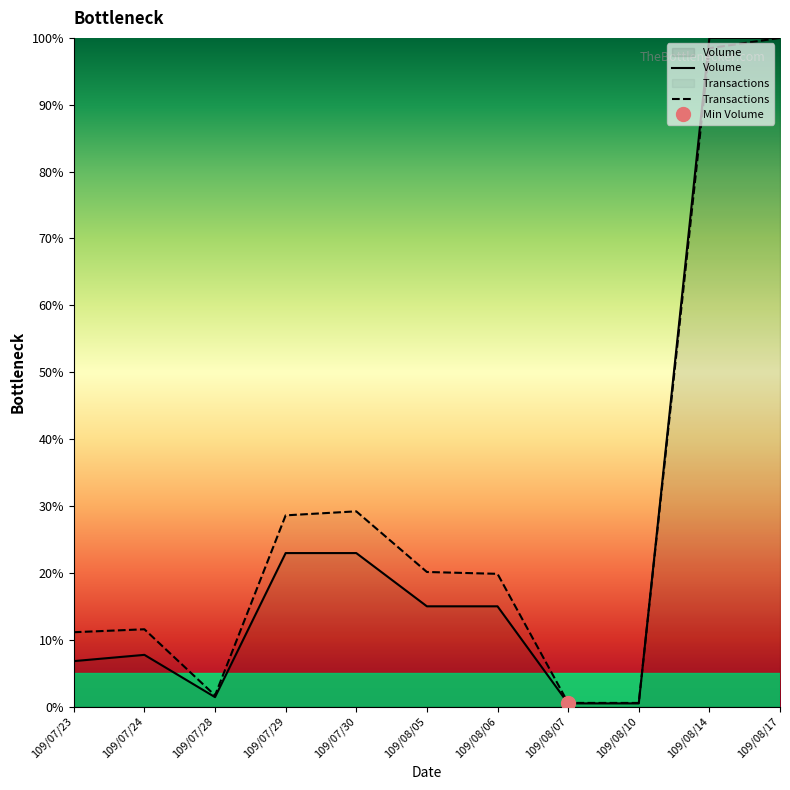

Reading left to right, list all the values displayed in this chart.

Volume: 109/07/23=0.1	109/07/24=0.1	109/07/28=0.0	109/07/29=0.2	109/07/30=0.2	109/08/05=0.1	109/08/06=0.1	109/08/07=0.0	109/08/10=0.0	109/08/14=1.0	109/08/17=1.0
Transactions: 109/07/23=0.1	109/07/24=0.1	109/07/28=0.0	109/07/29=0.3	109/07/30=0.3	109/08/05=0.2	109/08/06=0.2	109/08/07=0.0	109/08/10=0.0	109/08/14=1.0	109/08/17=1.0